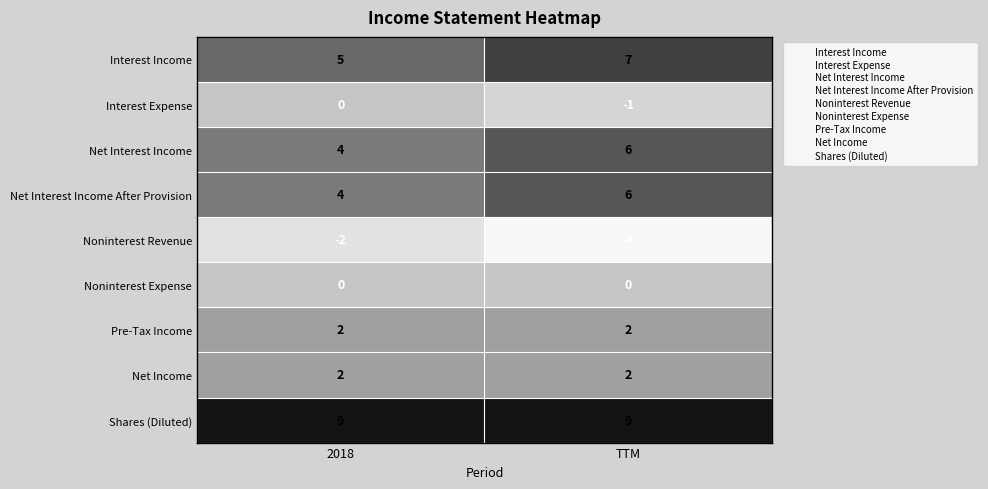

What is the sum of all Pre-Tax Income values?

4